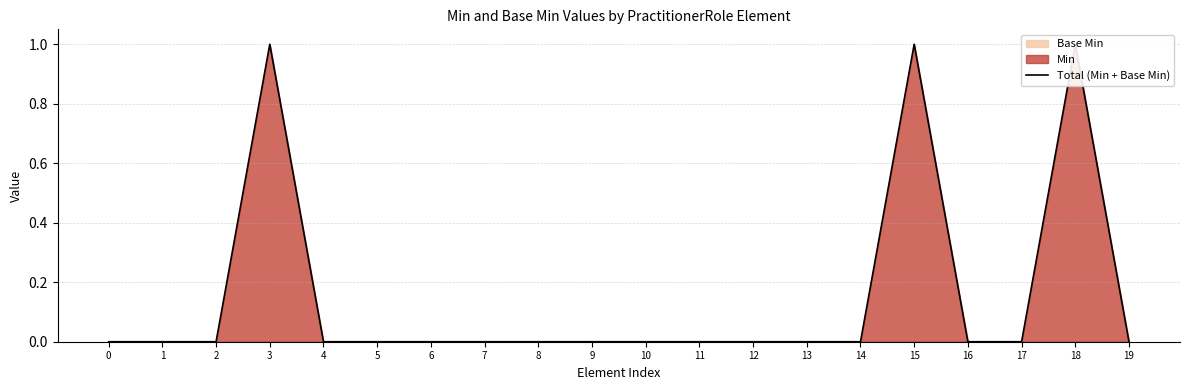

Reading right to left, extract all data points from this chart.

0	1	0	0	1	0	0	0	0	0	0	0	0	0	0	0	1	0	0	0